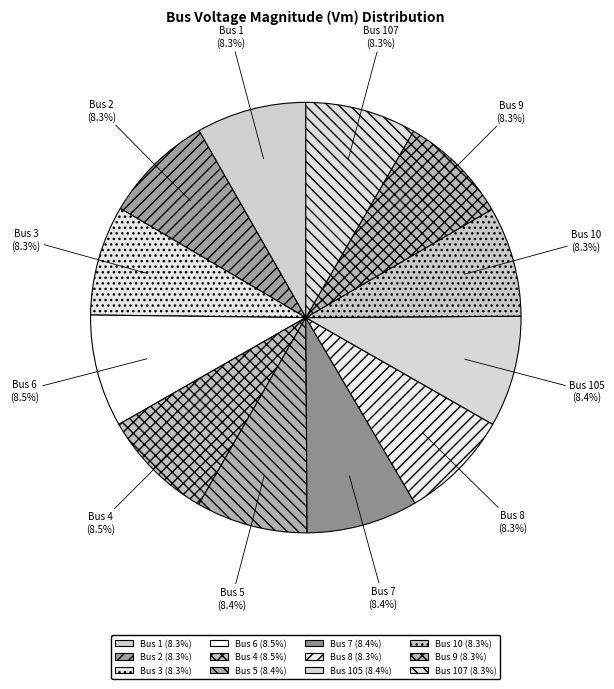

Count the number of slices in the pie.

12